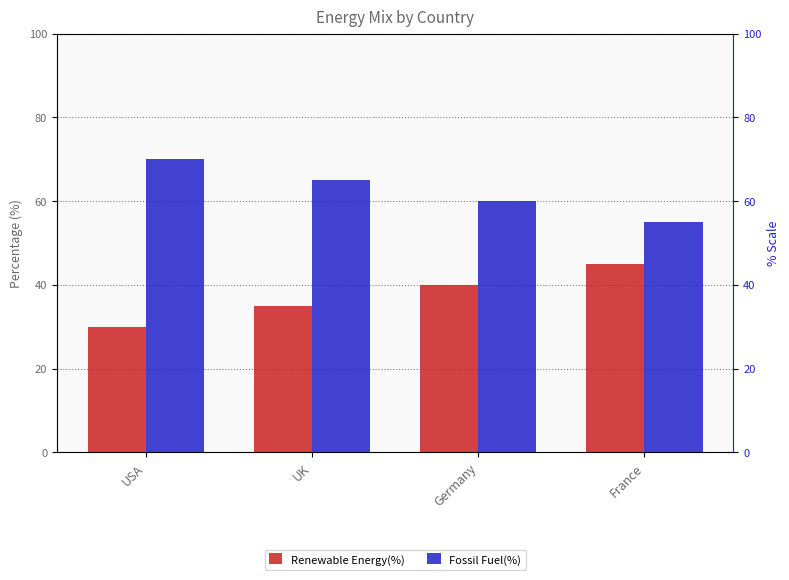

Between UK and France, which series saw the biggest shift?

Renewable Energy(%)